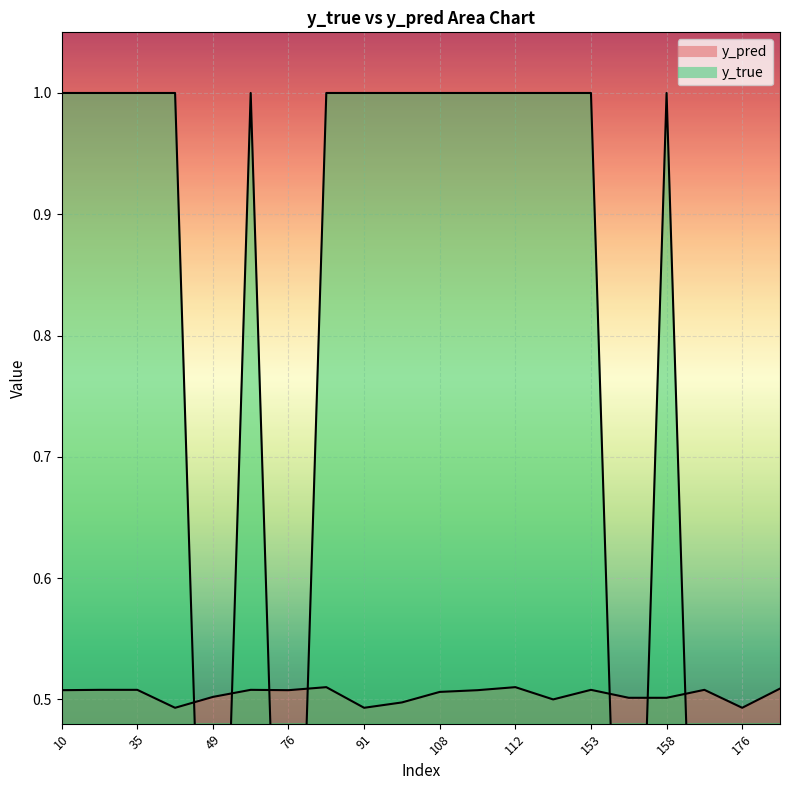

Is it true that y_true equals 1.0 at 117?

True